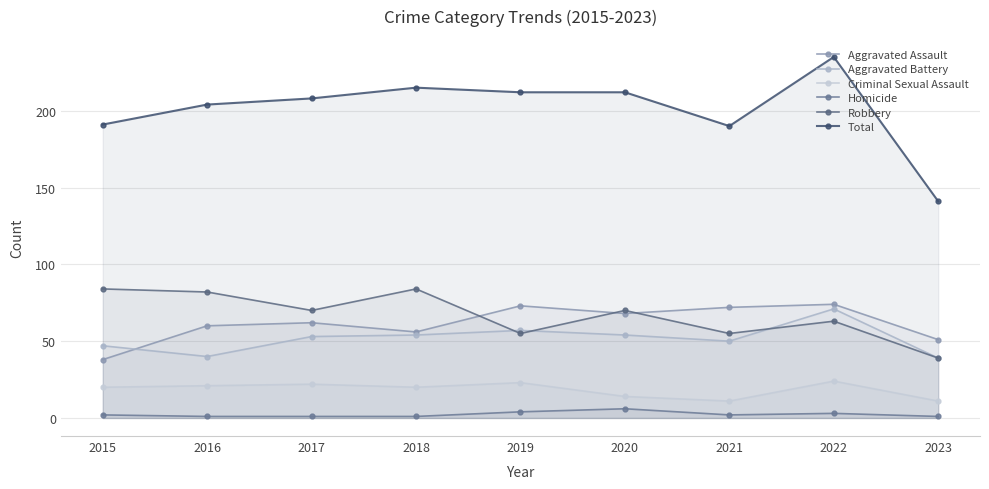

Which category has the highest value across all series?

2022